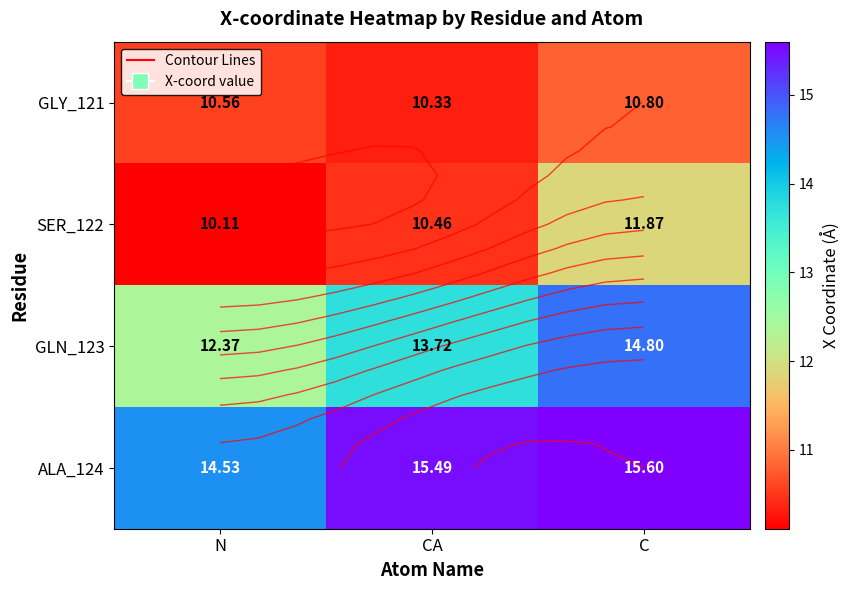

What is the difference between the SER_122 values at C and N?

1.8